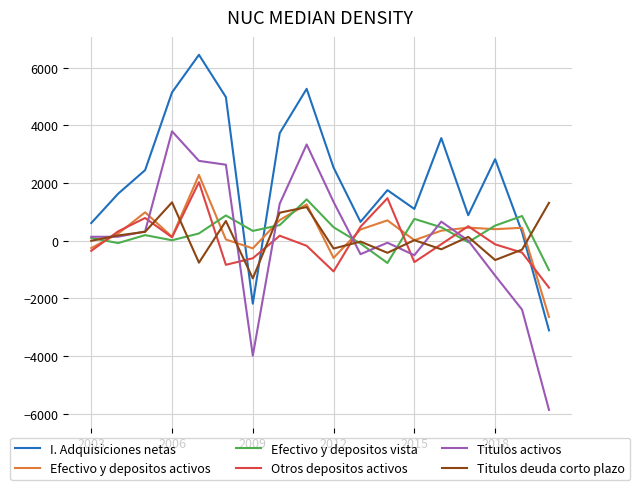

How many distinct data groups are displayed?

6